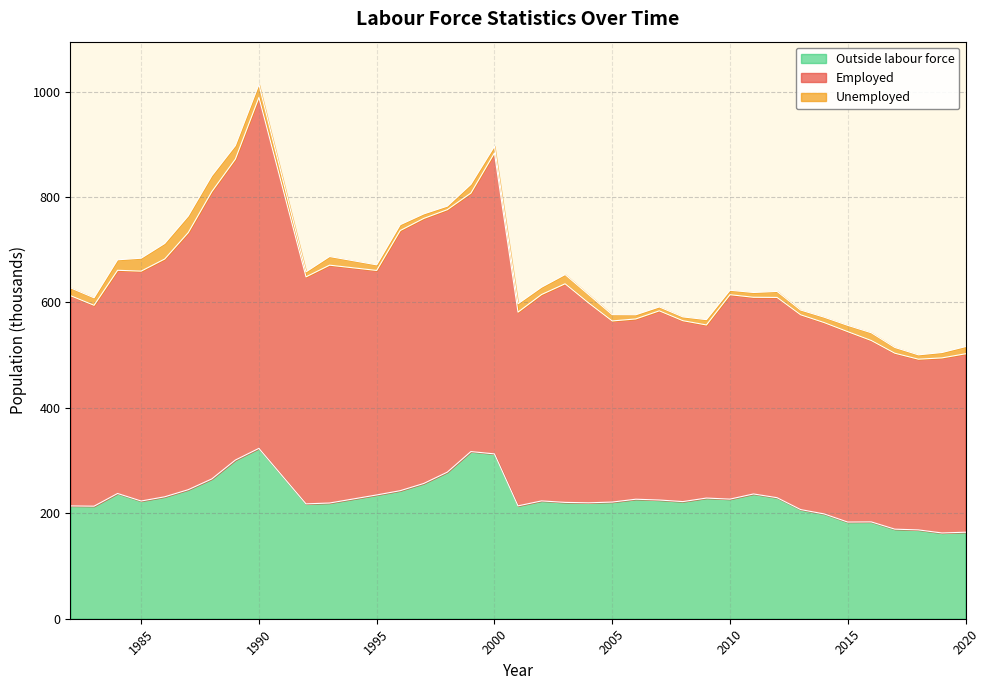

Which series has the largest total across all categories?

Employed